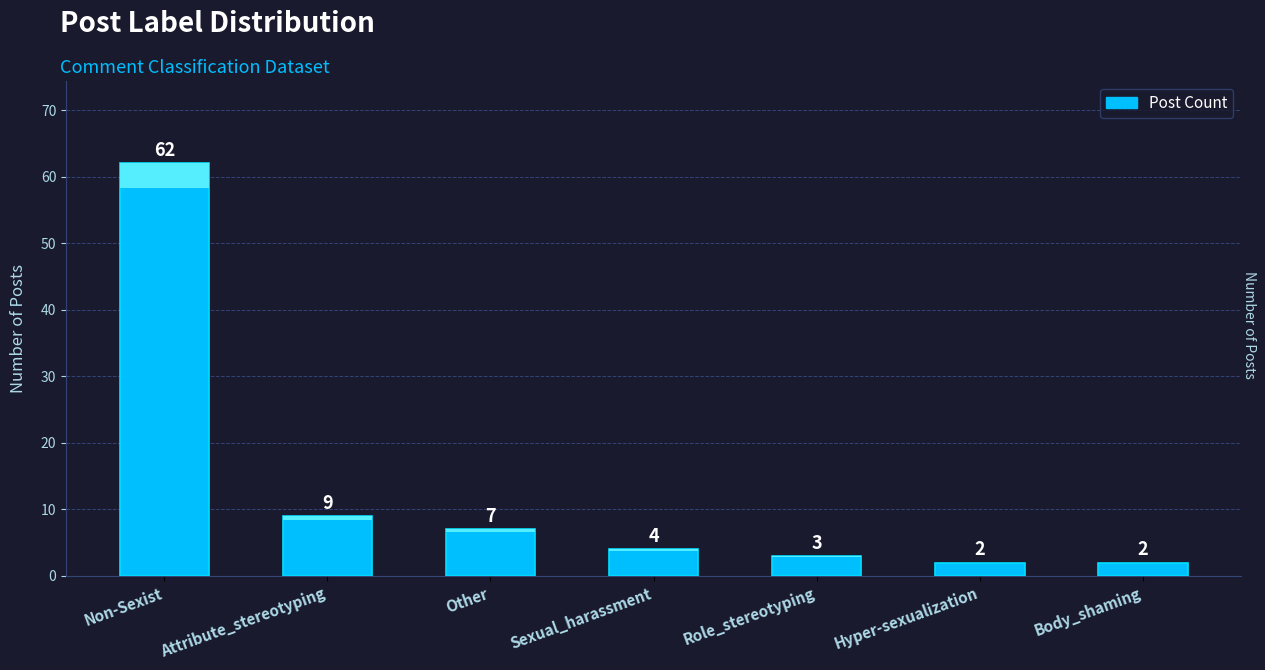

At which label does the data first exceed 4?

Non-Sexist